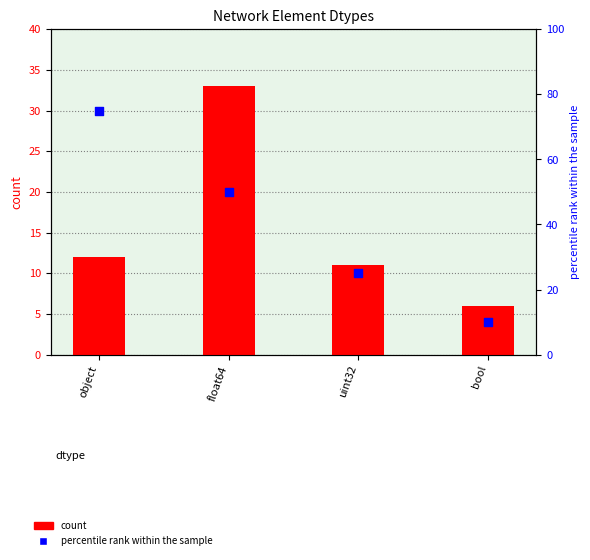

Which series reaches the maximum Y coordinate?

percentile rank within the sample